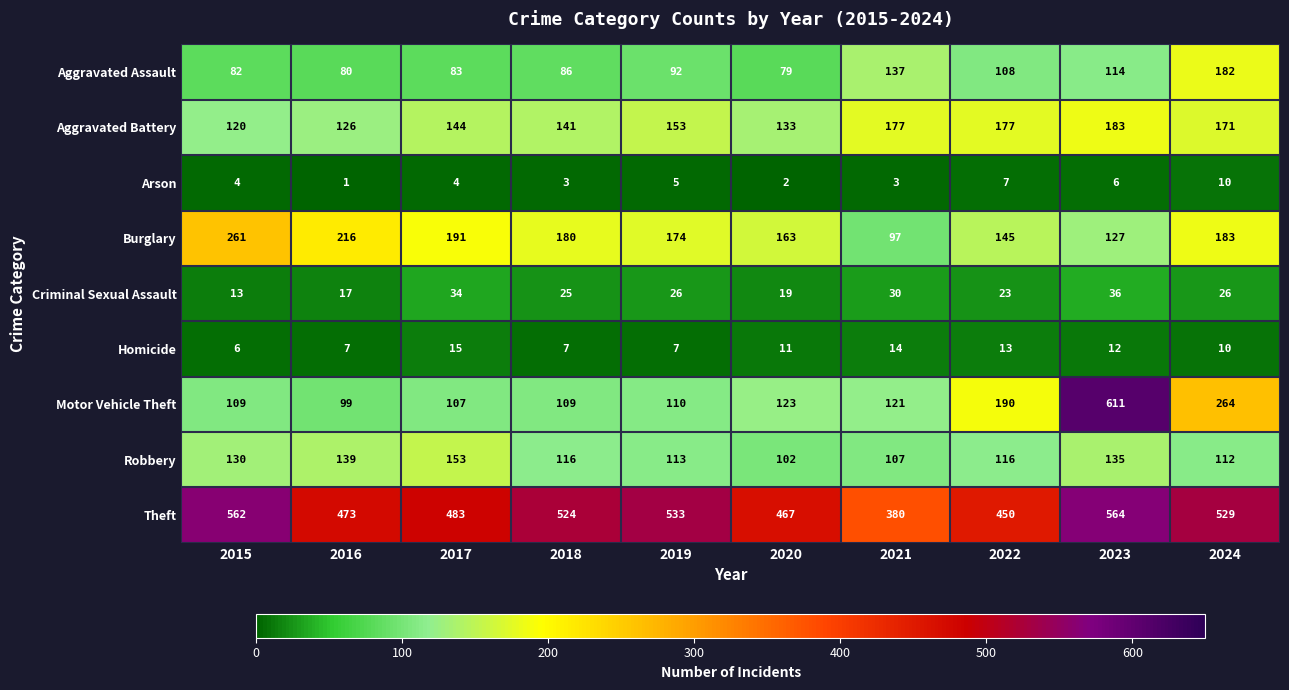

Rank the series at 2015 from lowest to highest value.

Arson, Homicide, Criminal Sexual Assault, Aggravated Assault, Motor Vehicle Theft, Aggravated Battery, Robbery, Burglary, Theft